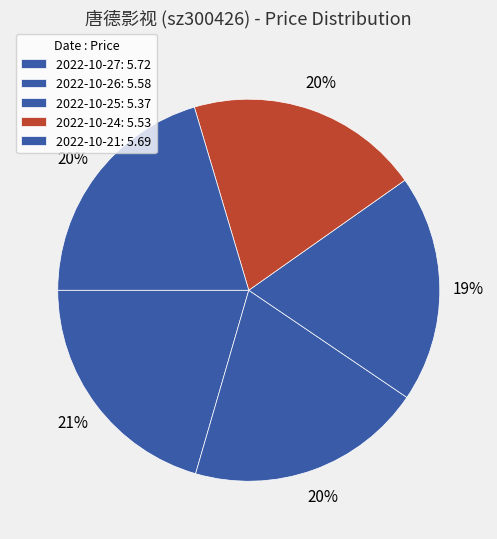

Count the number of slices in the pie.

5